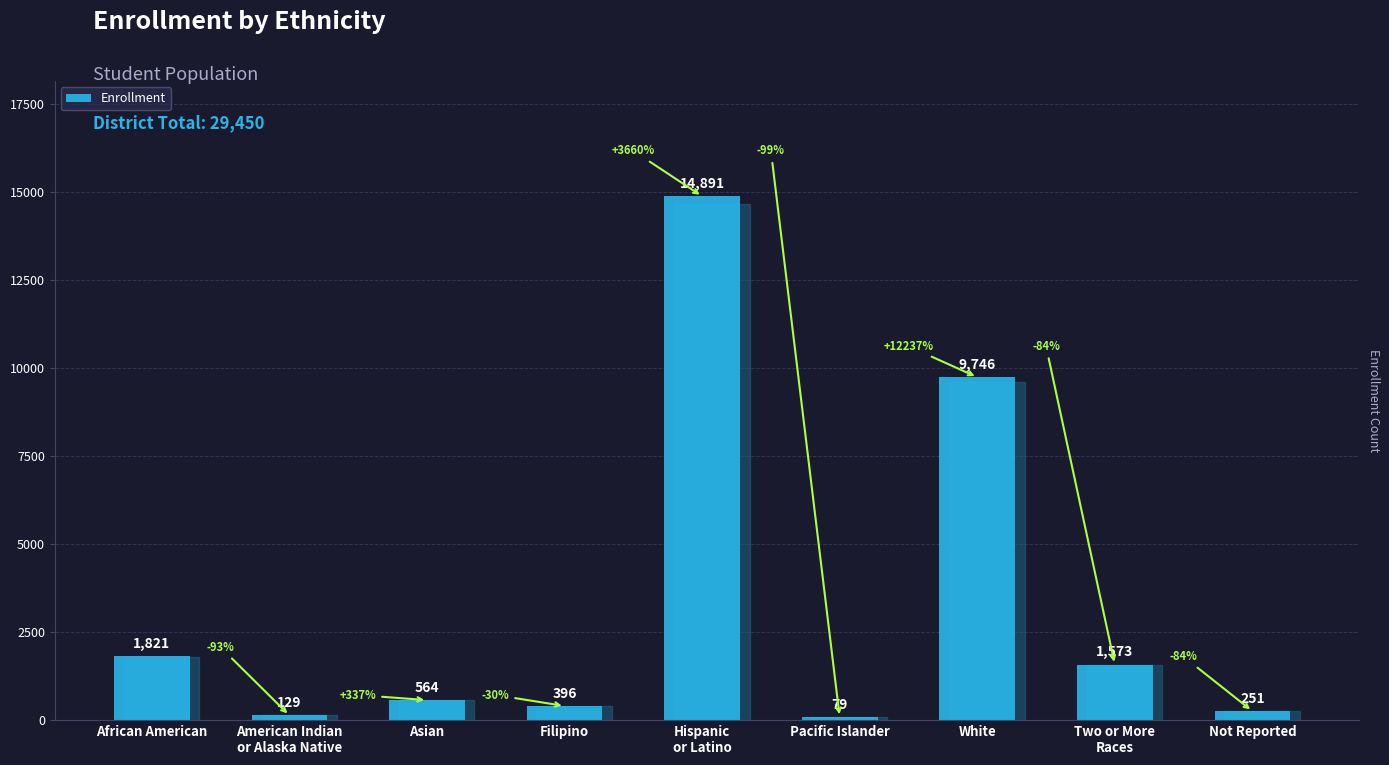

What is the difference between the second highest and second lowest values?

9617